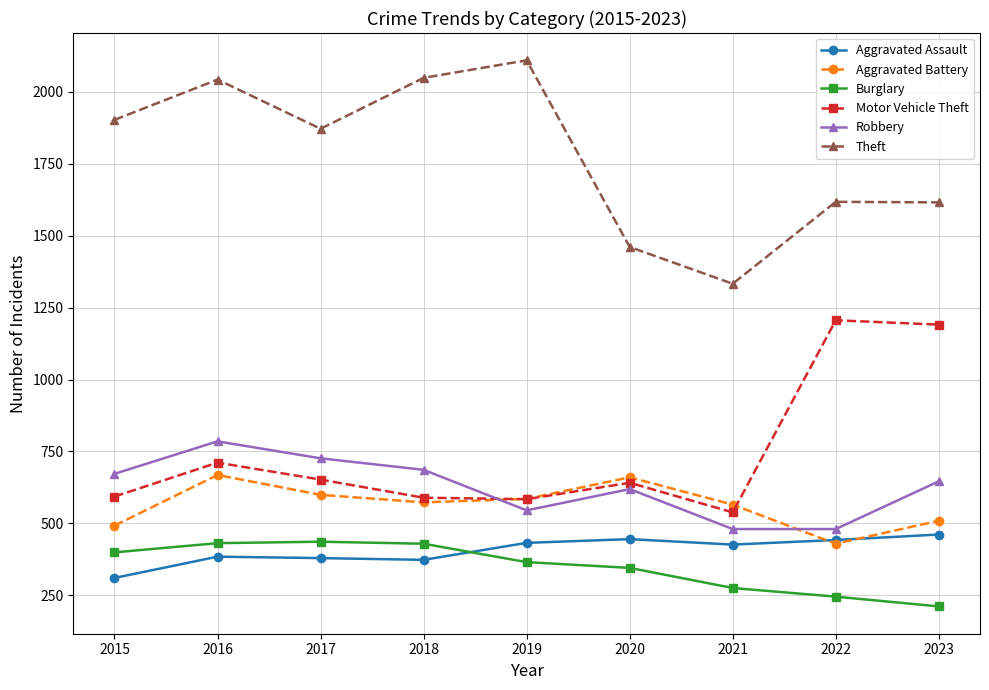

How many lines are shown in the chart?

6